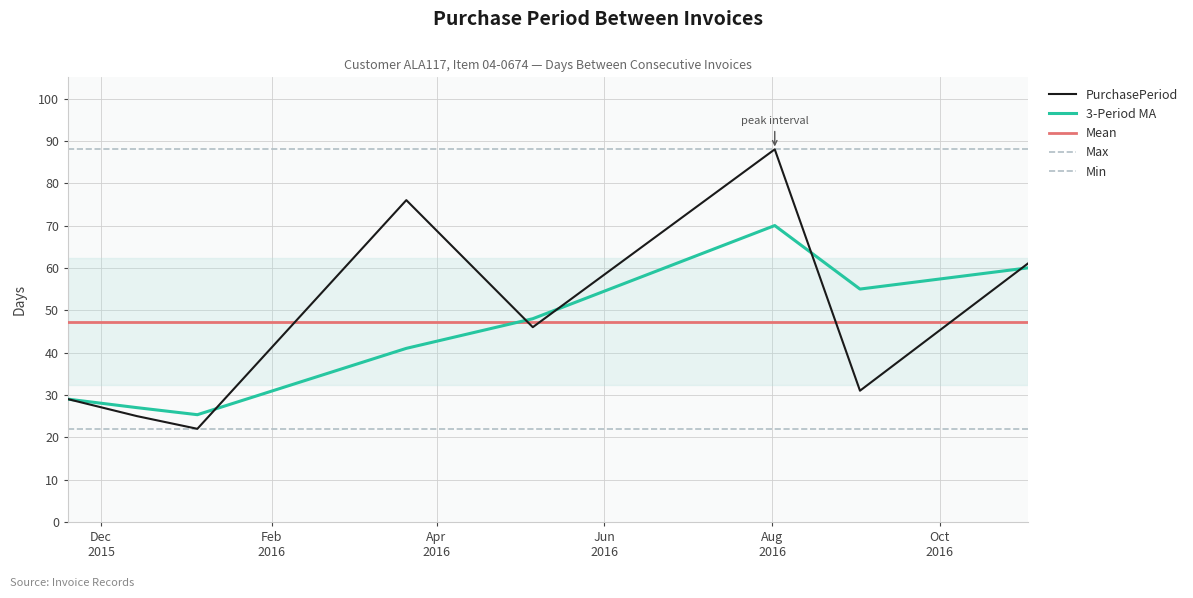

Is it true that the value at 2016-03-21 is 120?

False